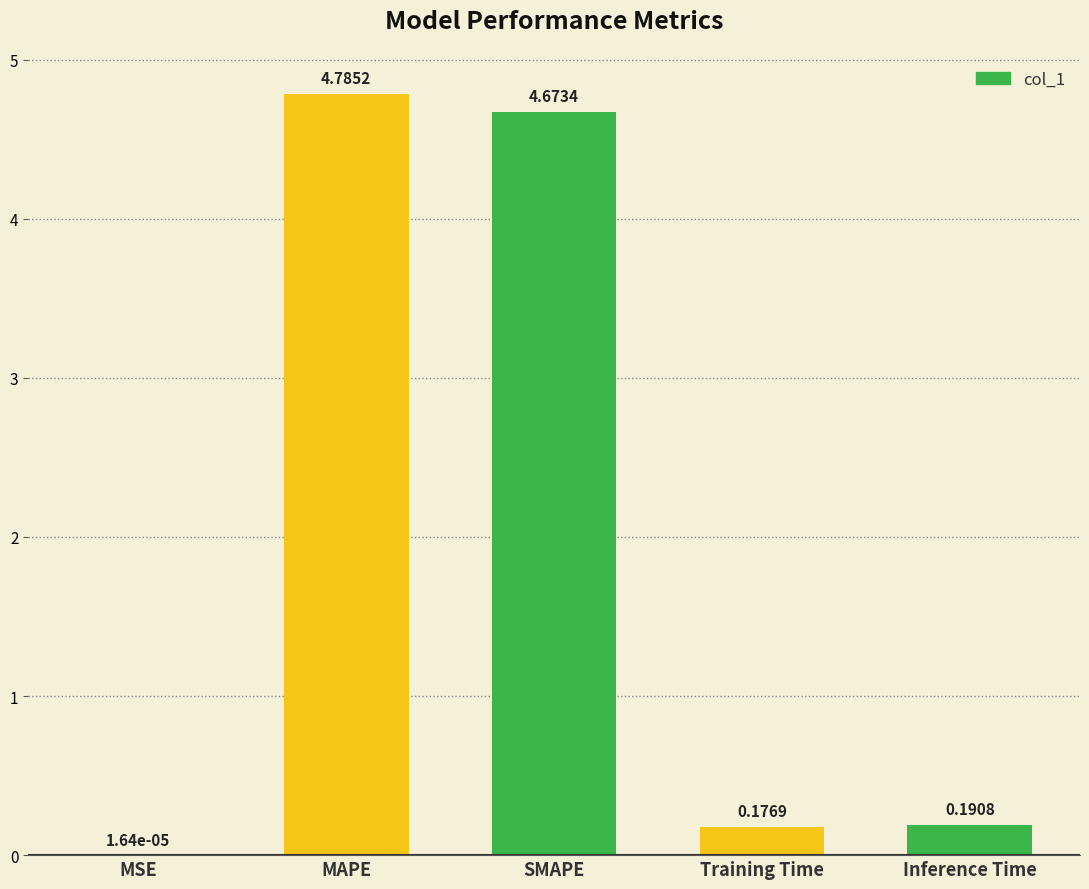

What is the sum of all values?

9.8